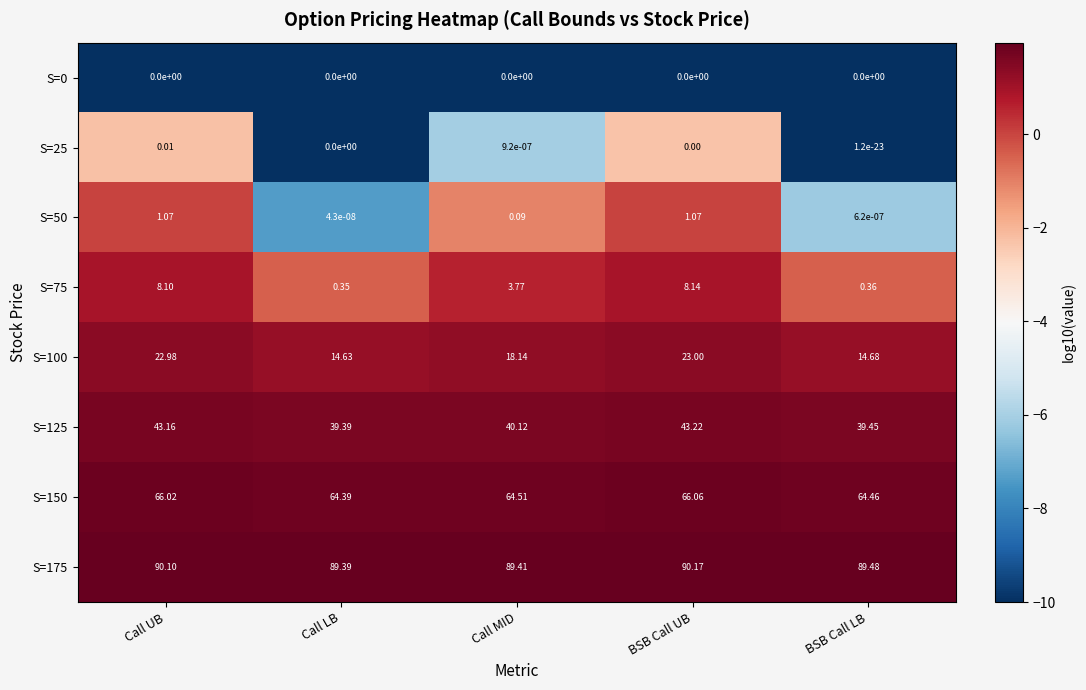

Which series has the largest total across all categories?

S=175